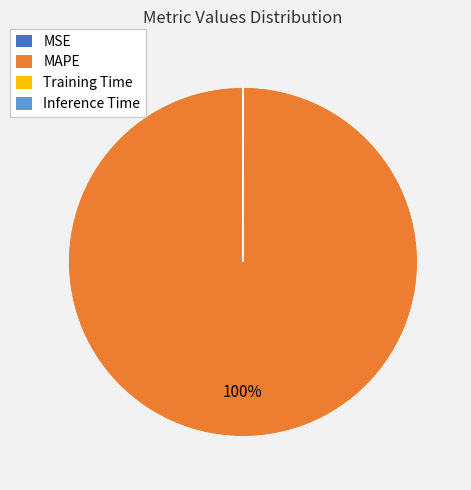

Is there any slice that represents more than half of the pie?

Yes